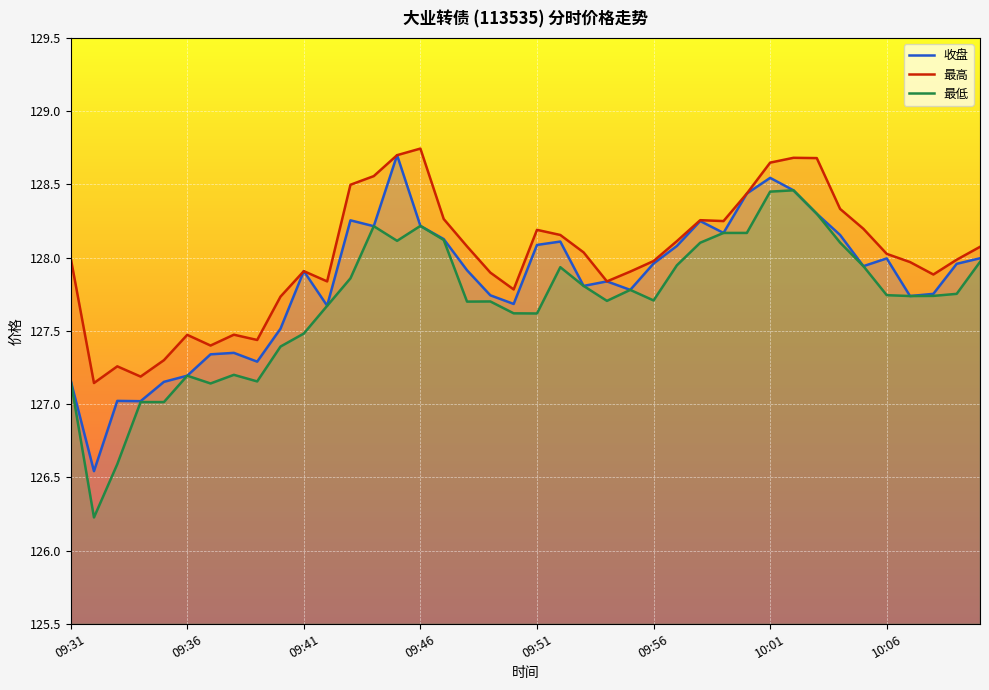

True or false: 最高 and 最低 cross at least once.

False